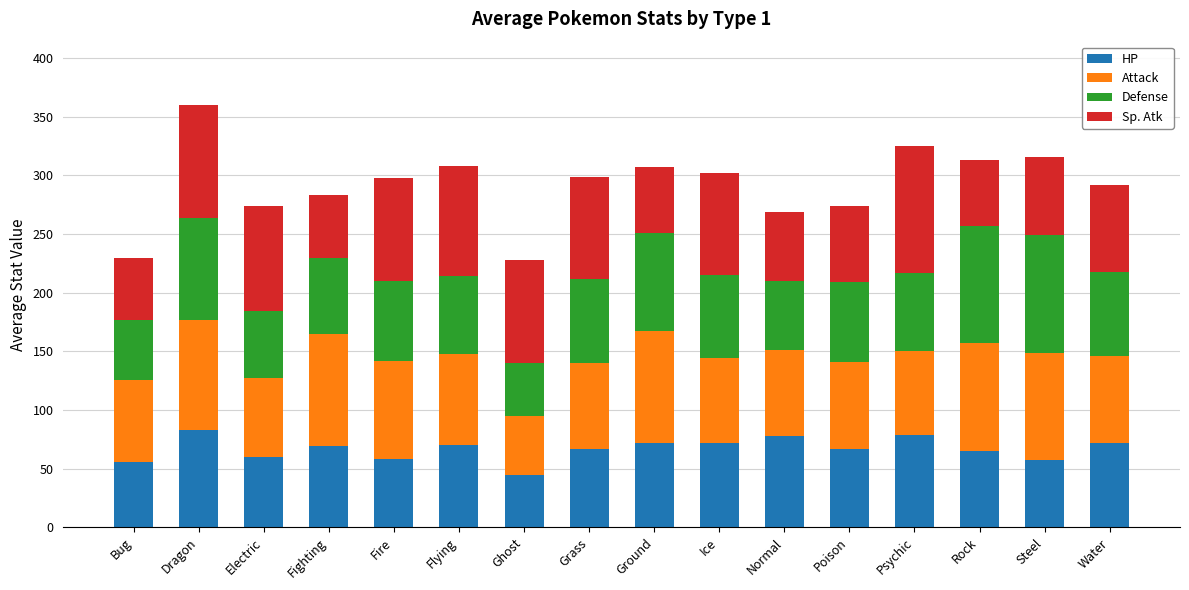

Count the number of data series in this chart.

4